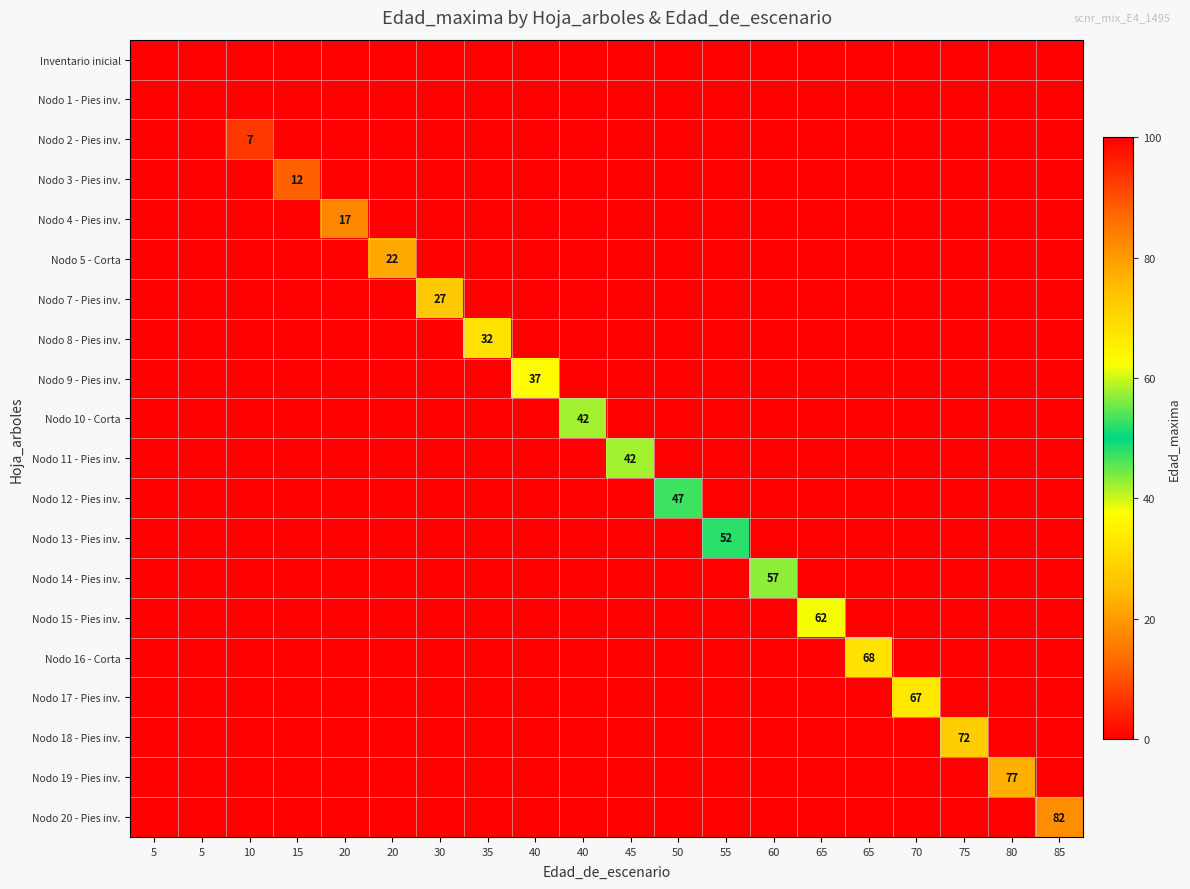

How many data points in Nodo 13 - Pies inv. are above 0?

1